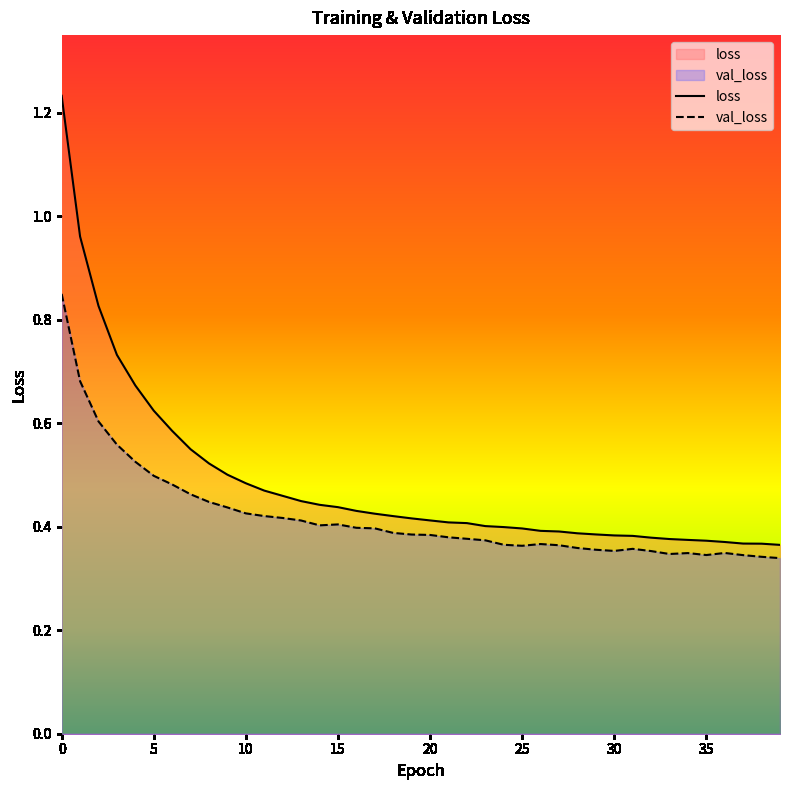

List the series in order of their overall mean, highest first.

loss, val_loss